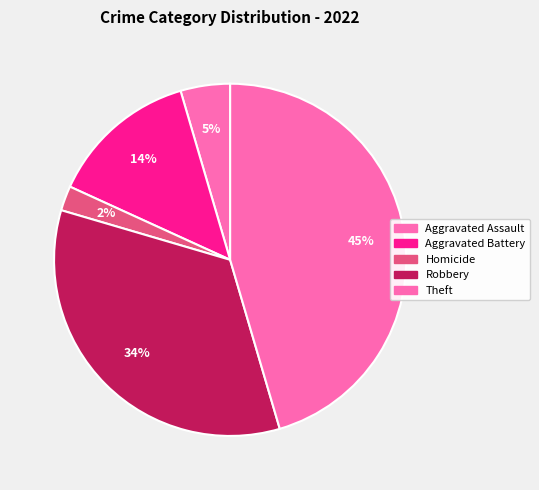

To the nearest percent, what percentage of the pie is Aggravated Battery?

14%